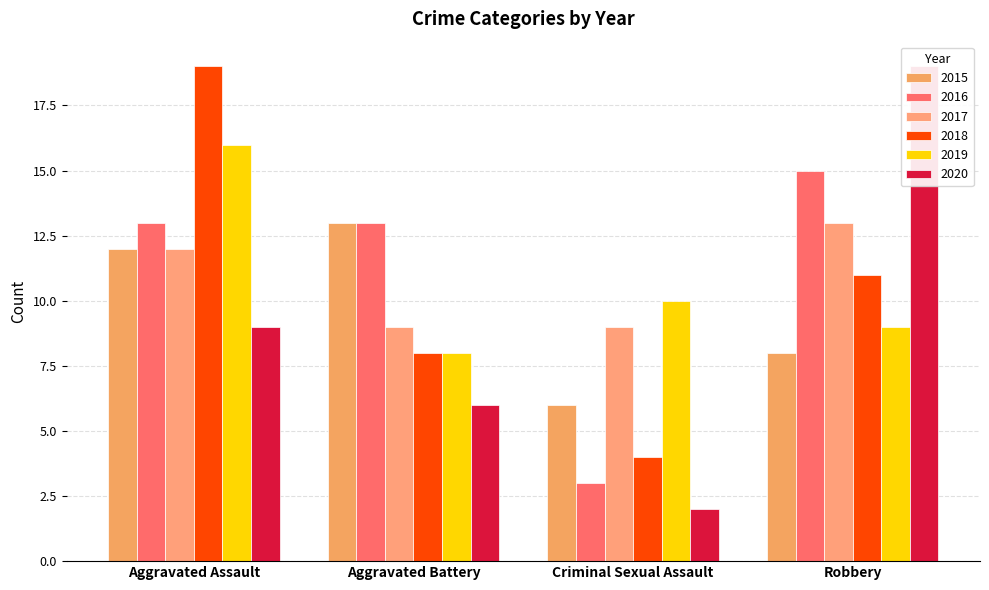

How many values in the 2015 series exceed 12?

1